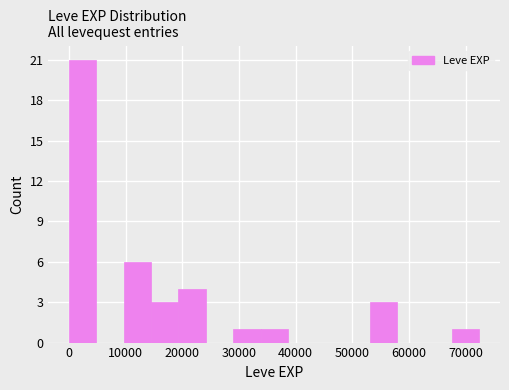

Reading left to right, list every bar in this chart as the range it spans on the x-axis followed by its height. Neither the bar edges nor the heights are printed on the chart, so give them approximately, as read against the axes.

0 to 5000: 21
5000 to 10000: 0
10000 to 14000: 6
14000 to 19000: 3
19000 to 24000: 4
24000 to 29000: 0
29000 to 34000: 1
34000 to 39000: 1
39000 to 43000: 0
43000 to 48000: 0
48000 to 53000: 0
53000 to 58000: 3
58000 to 63000: 0
63000 to 68000: 0
68000 to 72000: 1